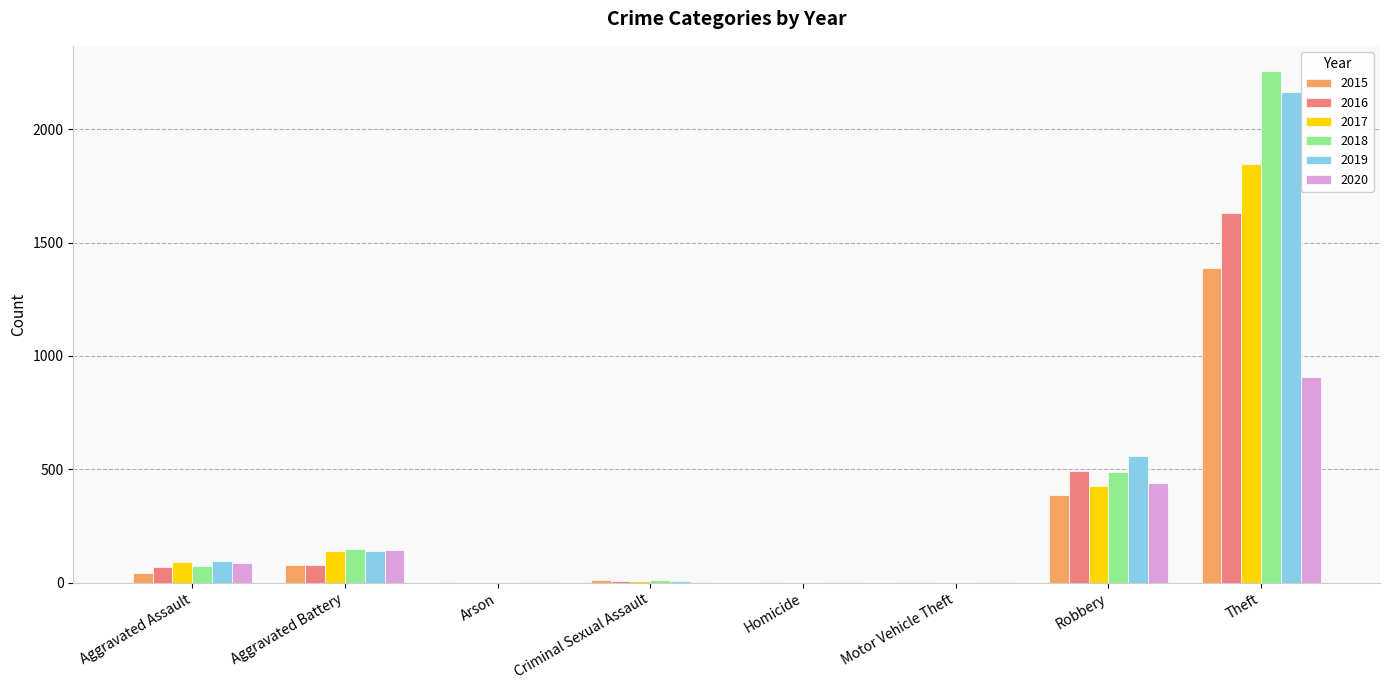

At which label is 2019 closest to 1081?

Robbery